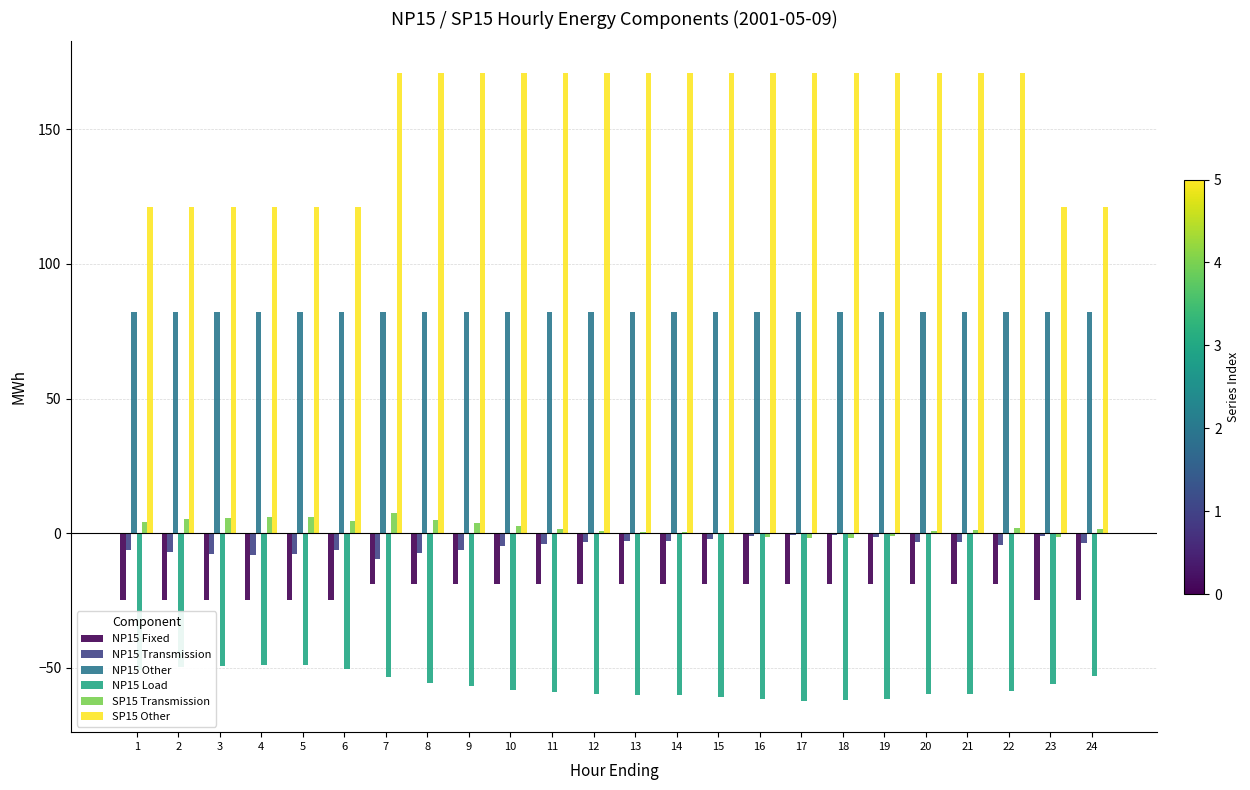

The NP15 Other series shows 46.8 at 12. True or false?

False